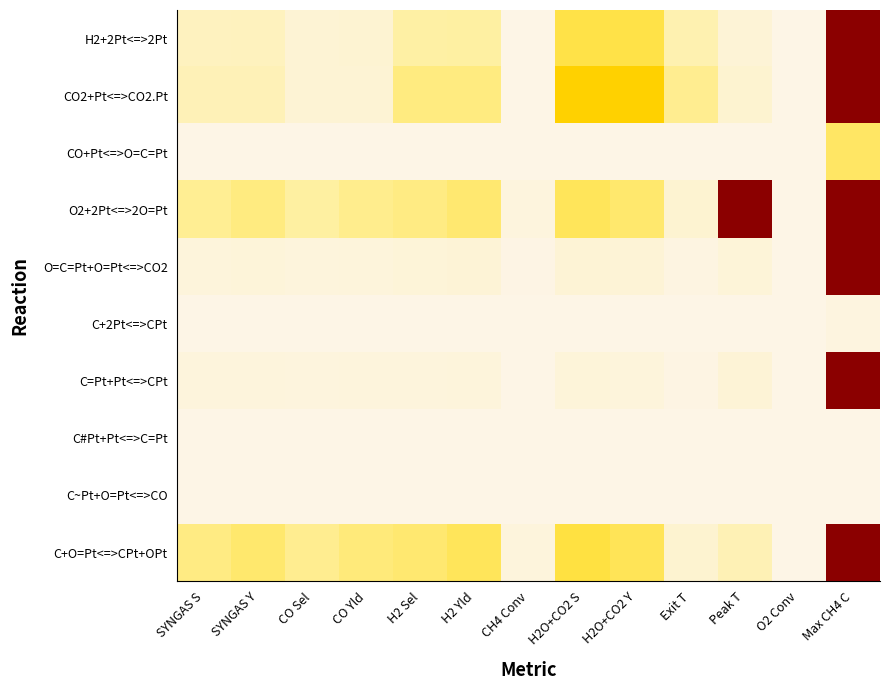

At which category is the sum across all series the highest?

Max CH4 C